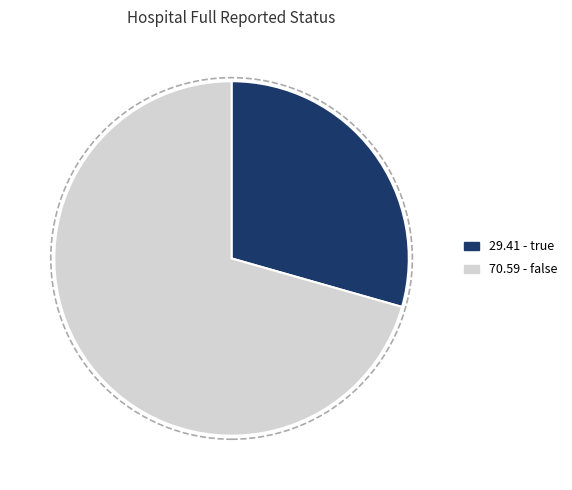

Is there any slice that represents more than half of the pie?

Yes